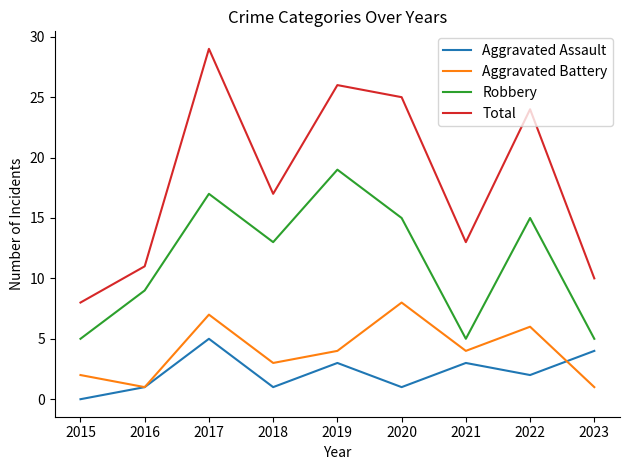

At 2015, list the series in order from smallest to largest.

Aggravated Assault, Aggravated Battery, Robbery, Total